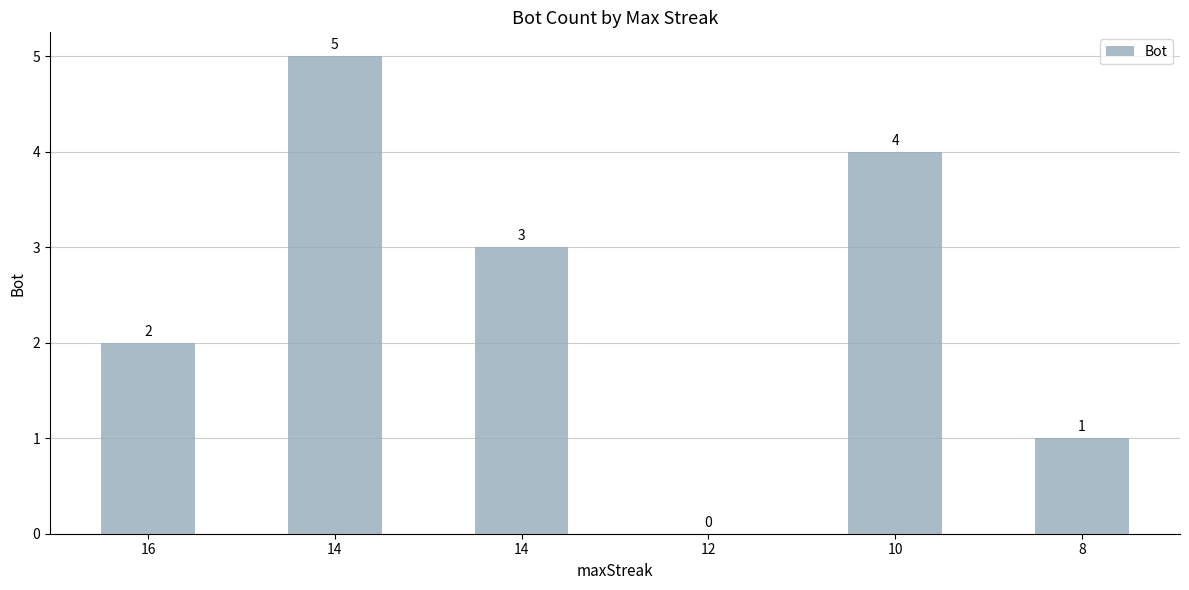

True or false: the data shows 4 at 10.

True